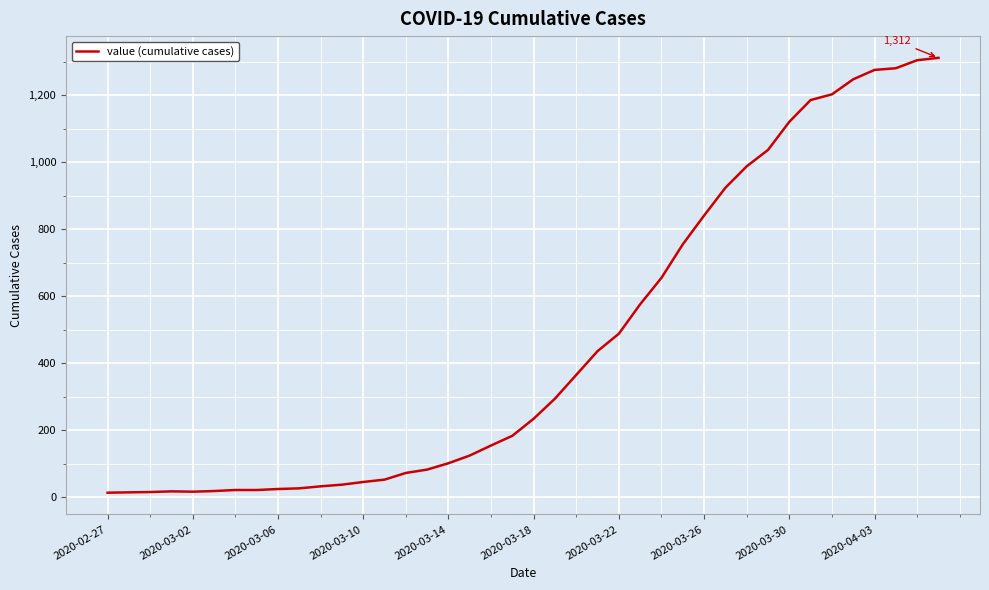

What is the maximum value shown in the chart?

1312